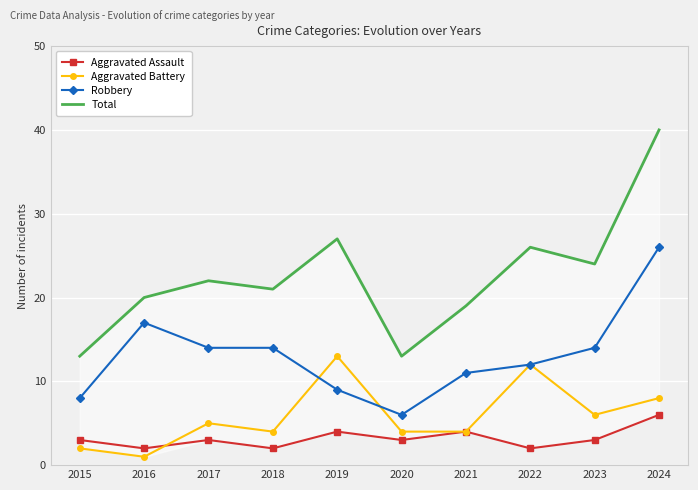

Reading right to left, list all the values displayed in this chart.

Aggravated Assault: 2024=6	2023=3	2022=2	2021=4	2020=3	2019=4	2018=2	2017=3	2016=2	2015=3
Aggravated Battery: 2024=8	2023=6	2022=12	2021=4	2020=4	2019=13	2018=4	2017=5	2016=1	2015=2
Robbery: 2024=26	2023=14	2022=12	2021=11	2020=6	2019=9	2018=14	2017=14	2016=17	2015=8
Total: 2024=40	2023=24	2022=26	2021=19	2020=13	2019=27	2018=21	2017=22	2016=20	2015=13